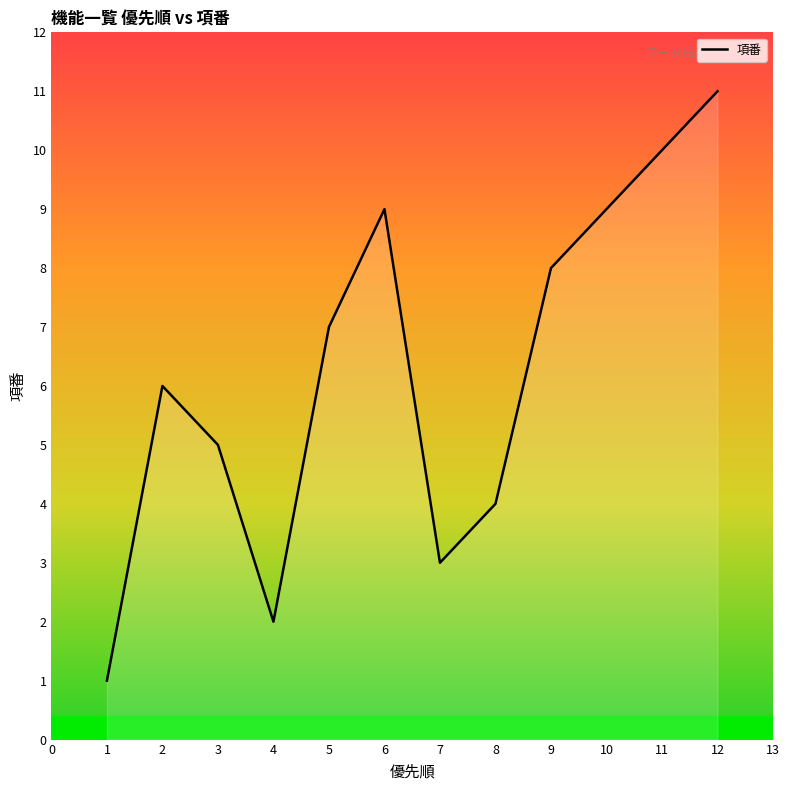

True or false: the data shows 3 at 4.

False